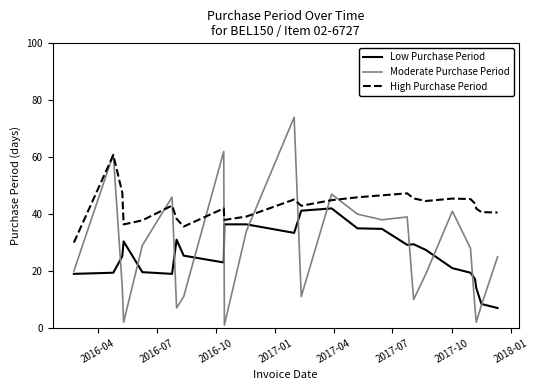

What is the maximum value for Low Purchase Period?

42.0